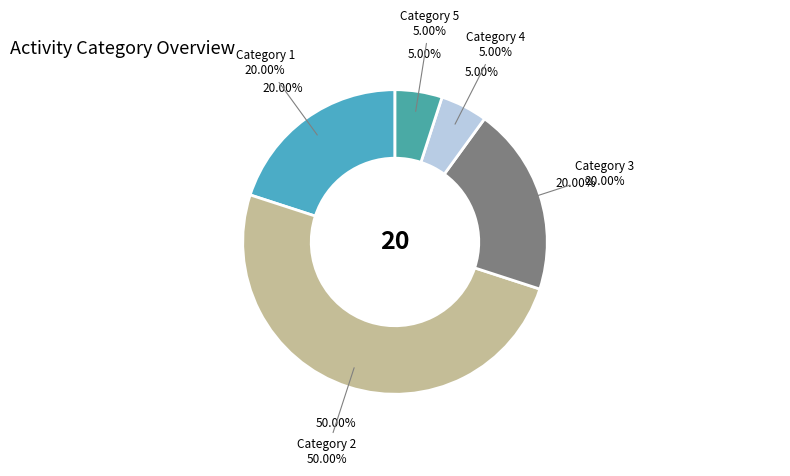

Which slice is the largest?

2